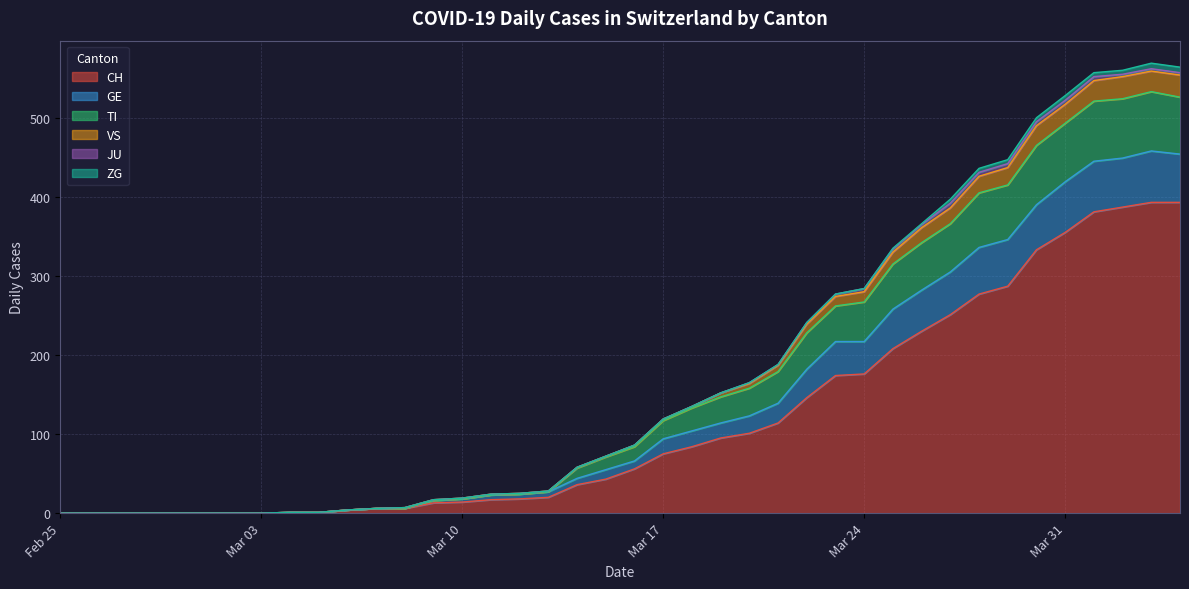

True or false: VS has a value of 3 at 2020-03-07.

False